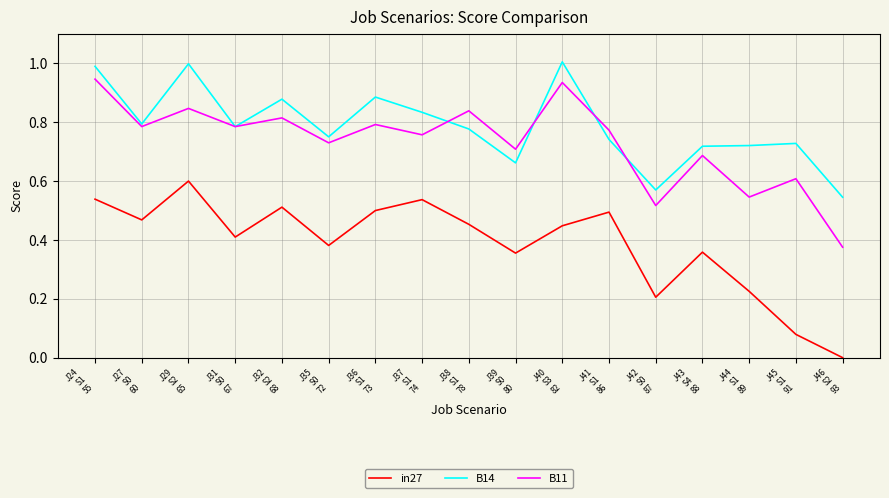

The value of in27 at J32
S2
68 is 0.5. True or false?

True